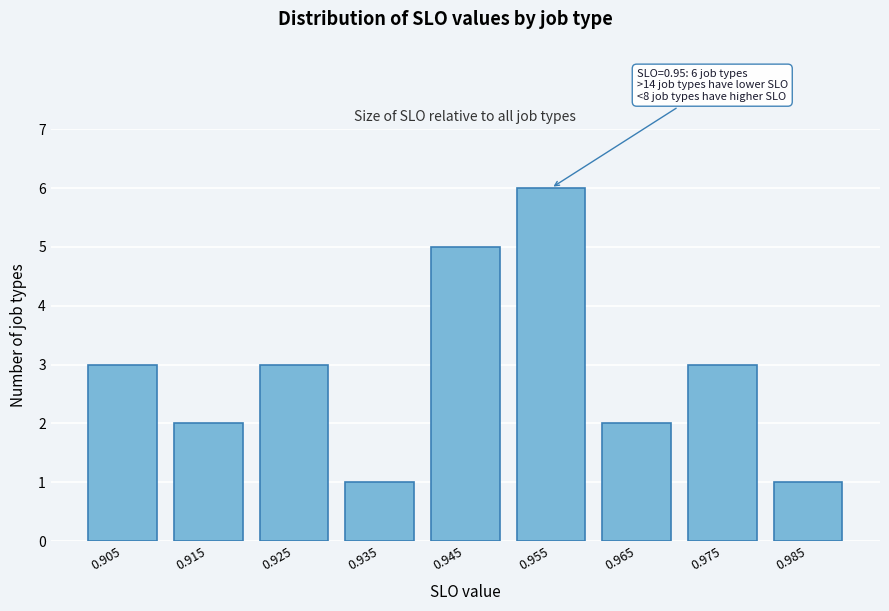

Which range on the x-axis has the tallest bar?

0.95 to 0.96